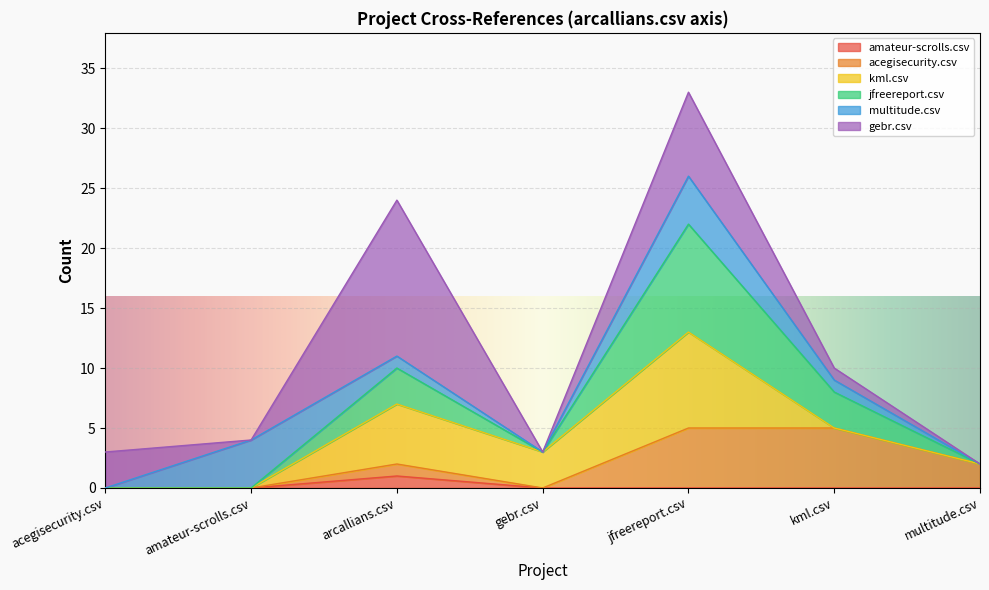

At how many categories does at least one series exceed 21?

1